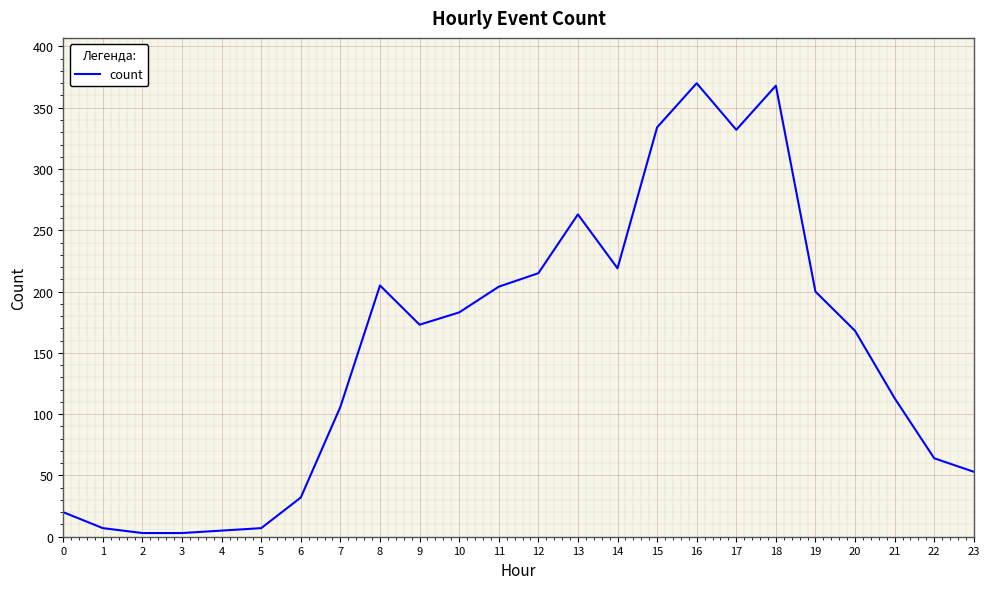

Count the number of categories in the chart.

23